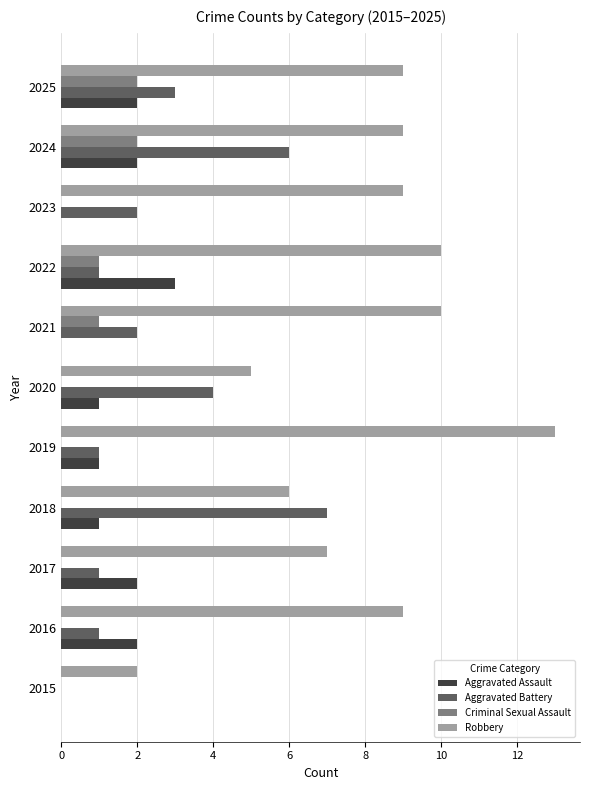

True or false: Robbery has a value of 2 at 2016.

False